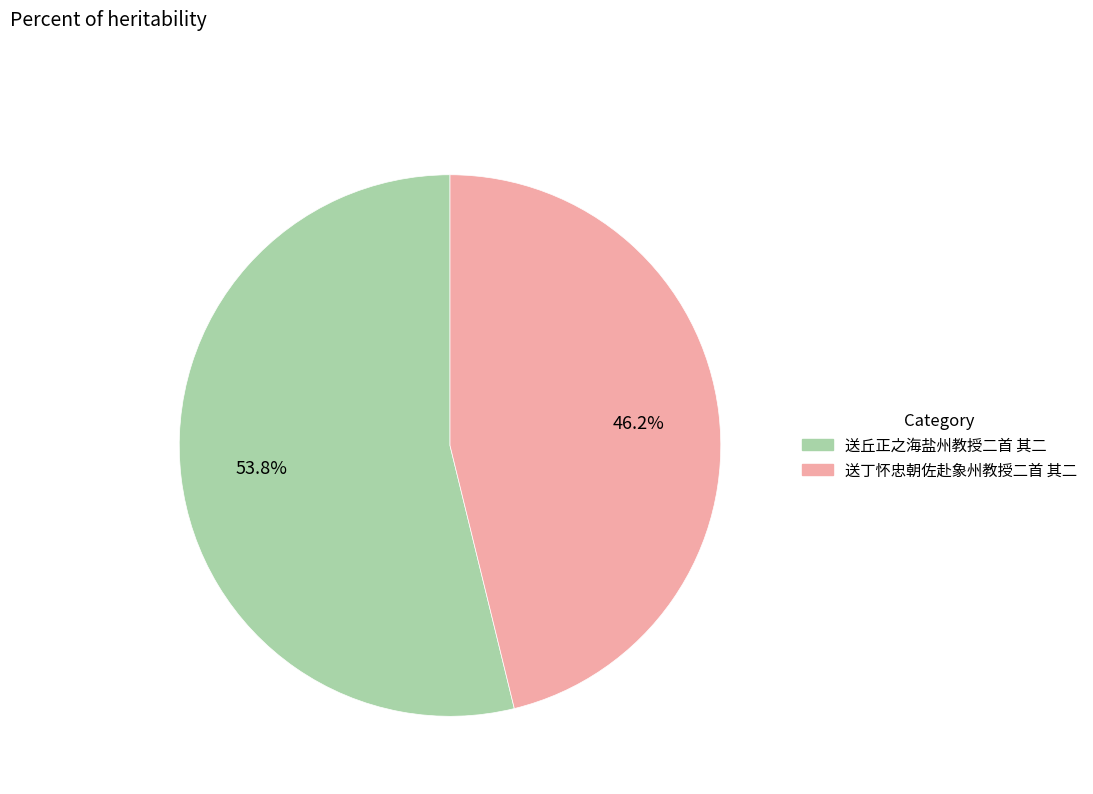

Between 送丘正之海盐州教授二首 其二 and 送丁怀忠朝佐赴象州教授二首 其二, which is larger?

送丘正之海盐州教授二首 其二